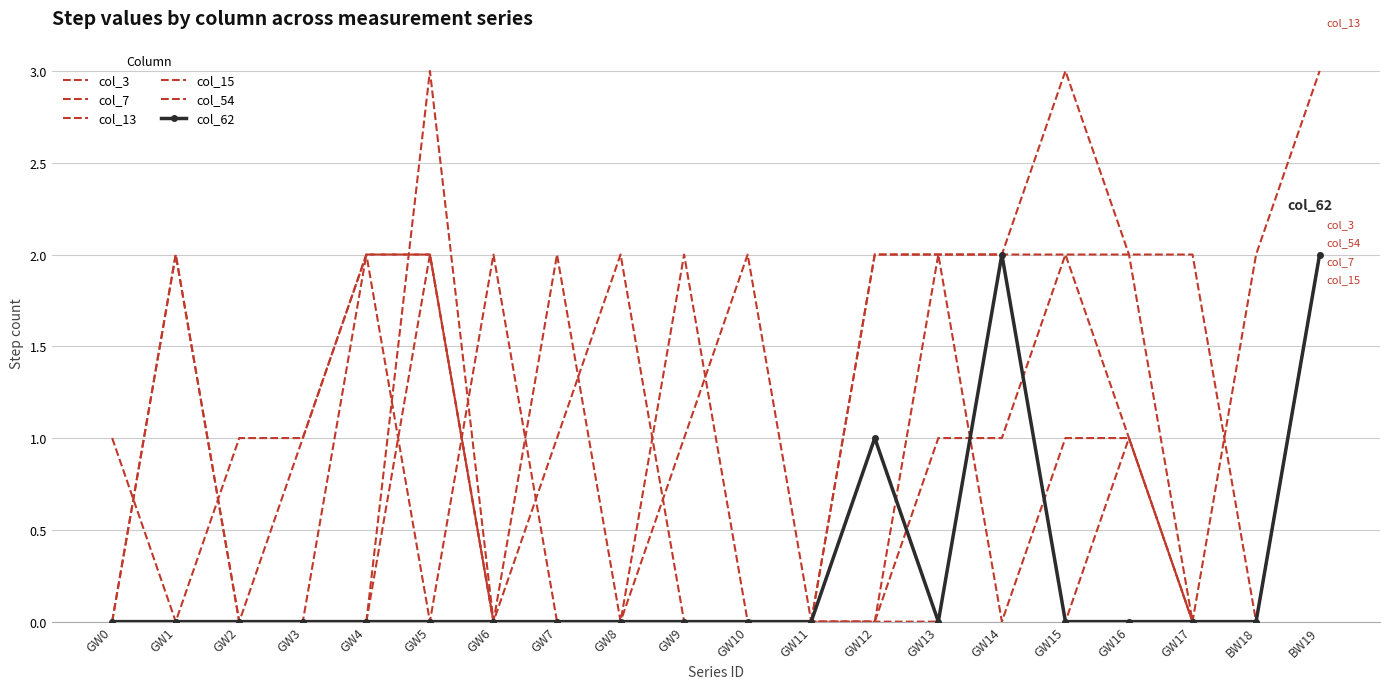

Is it true that col_54 equals 0 at GW9?

False